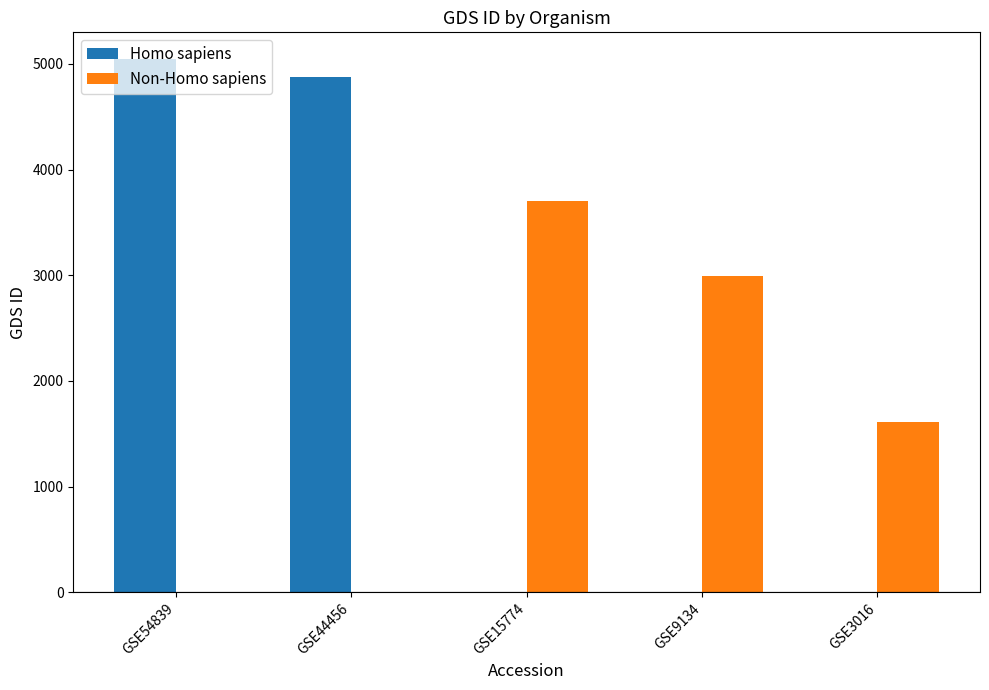

The value of Non-Homo sapiens at GSE9134 is 2993. True or false?

True